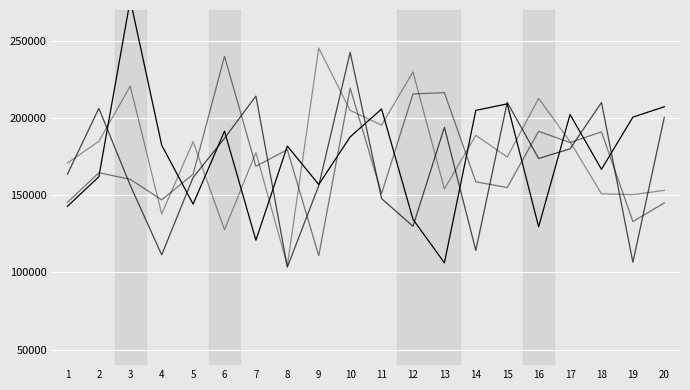

True or false: x1 has more than 1 points higher than both neighbors.

True